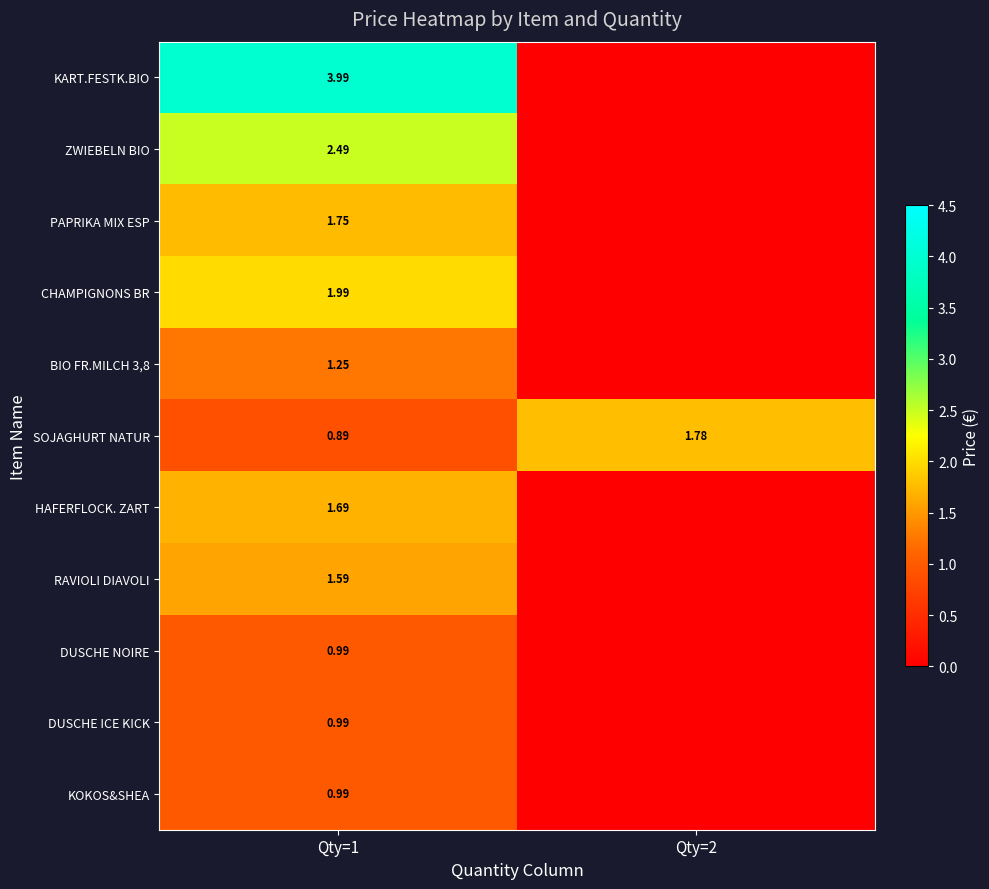

What value does the KART.FESTK.BIO series have at Qty=1?

4.0